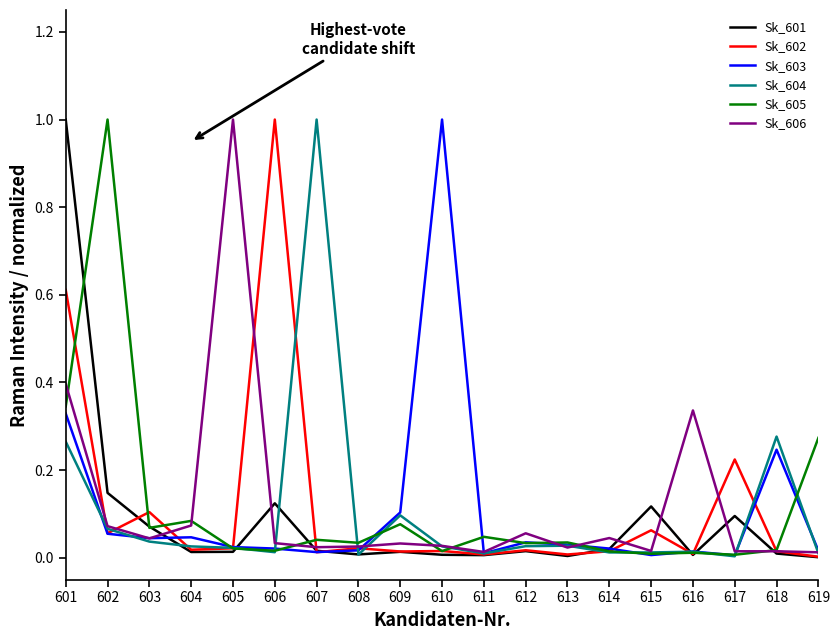

Is it true that Sk_602 equals 0.0 at 602?

False